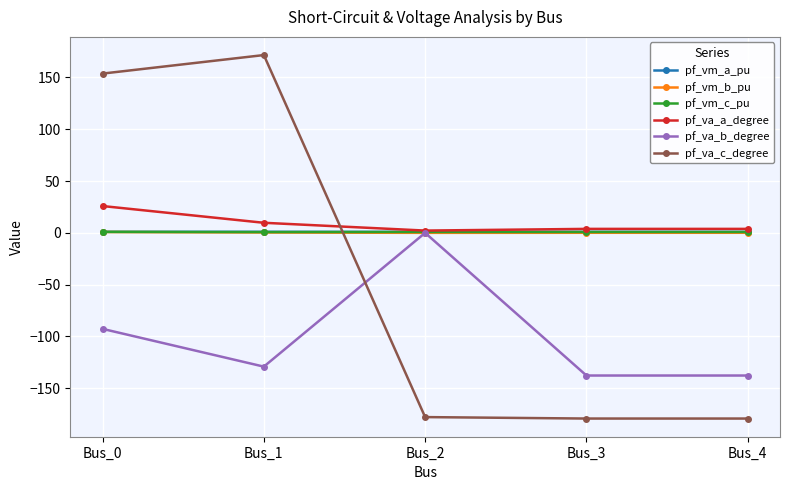

At which category is the sum across all series the highest?

Bus_0